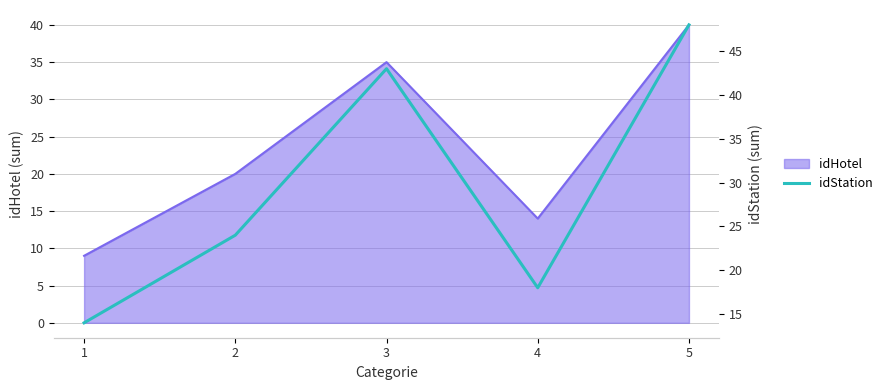

How many values are between 18 and 43?

3